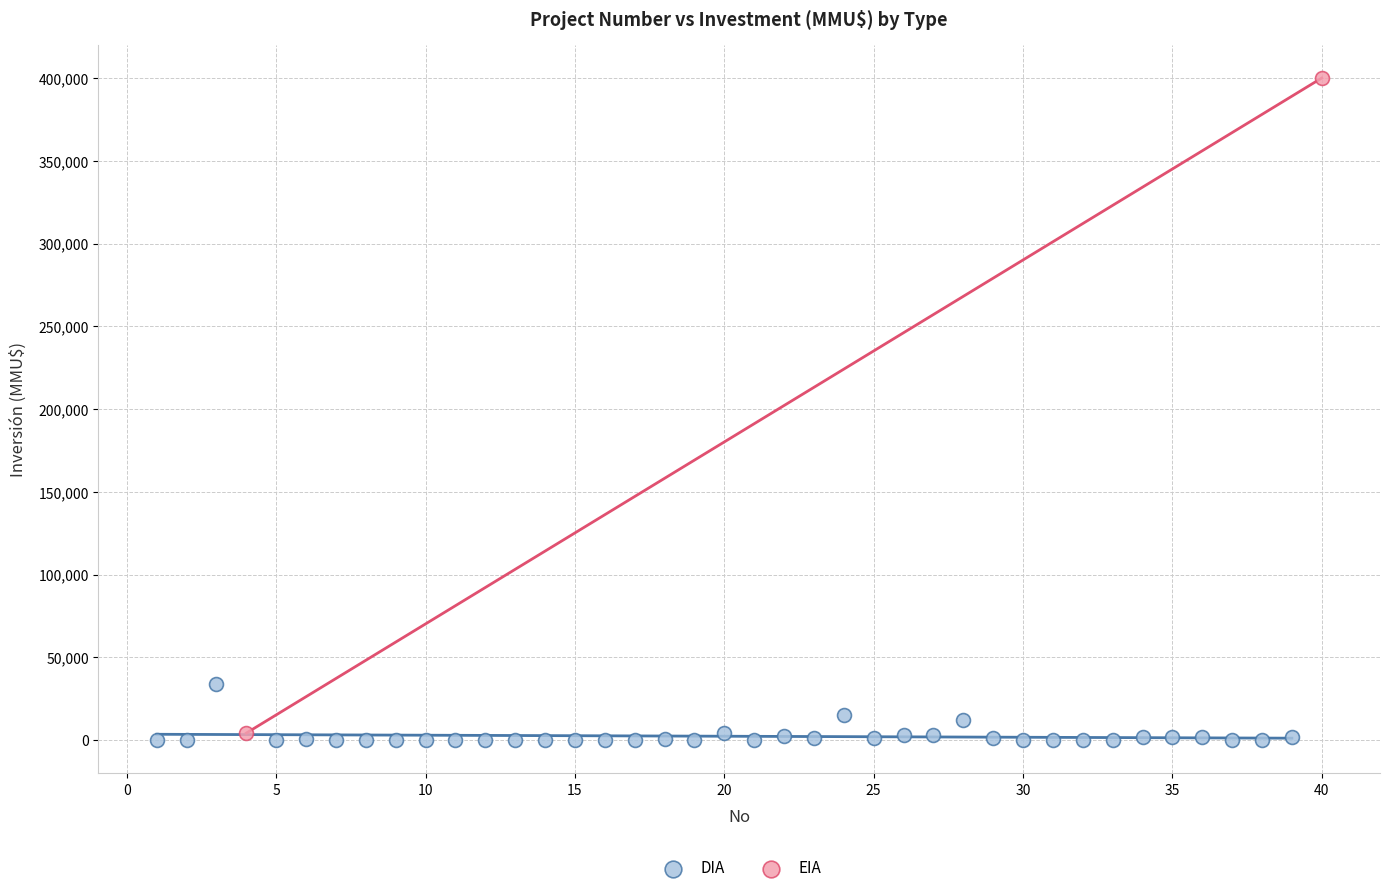

What are all the series names shown in the legend?

DIA, EIA